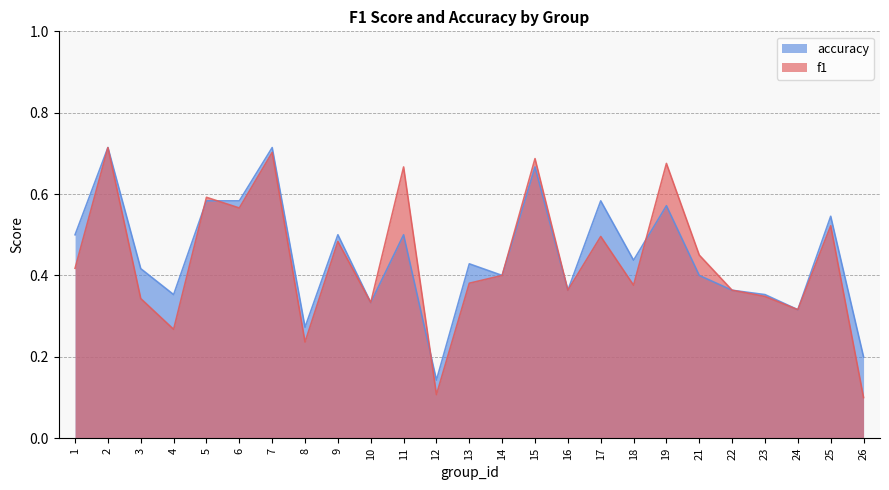

At which label does accuracy reach its minimum?

12